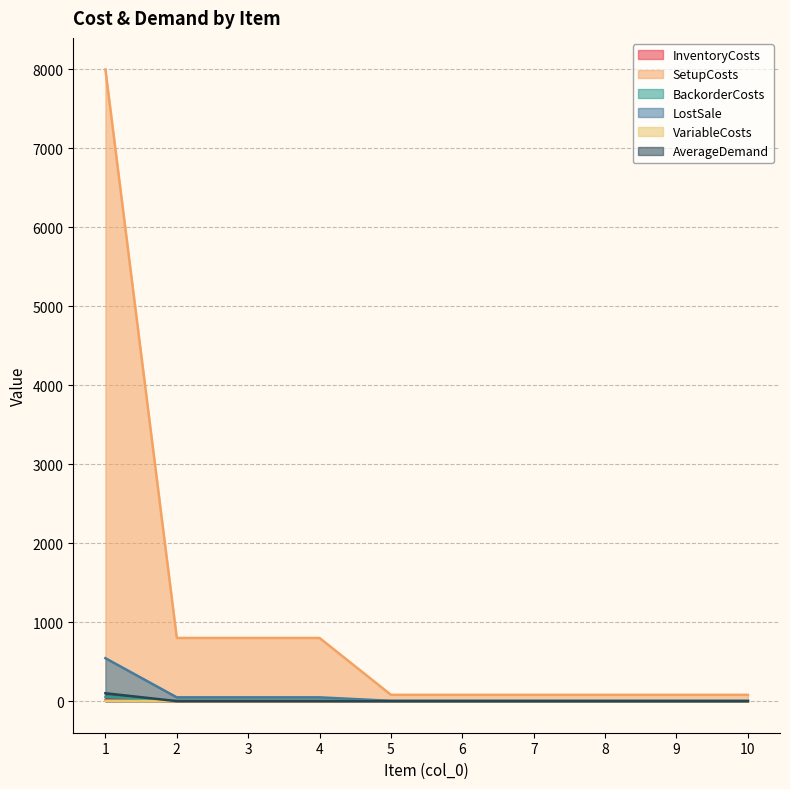

At 3, list the series in order from smallest to largest.

AverageDemand, VariableCosts, InventoryCosts, BackorderCosts, LostSale, SetupCosts